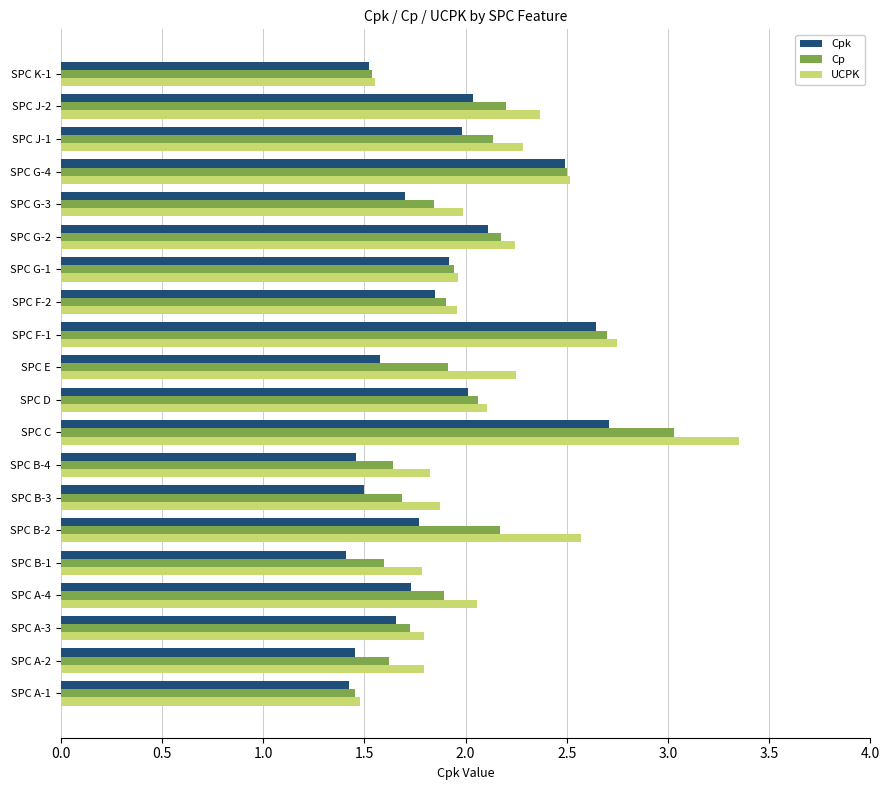

What is the total value across all series at SPC F-2?

5.7